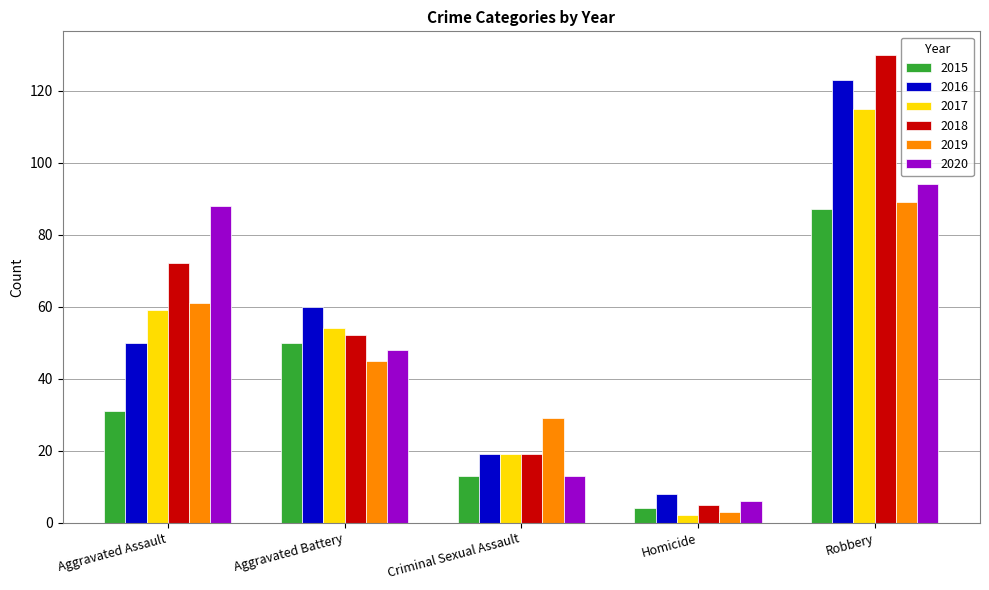

Is the value of 2019 at Criminal Sexual Assault greater than the value of 2016 at Aggravated Assault?

No